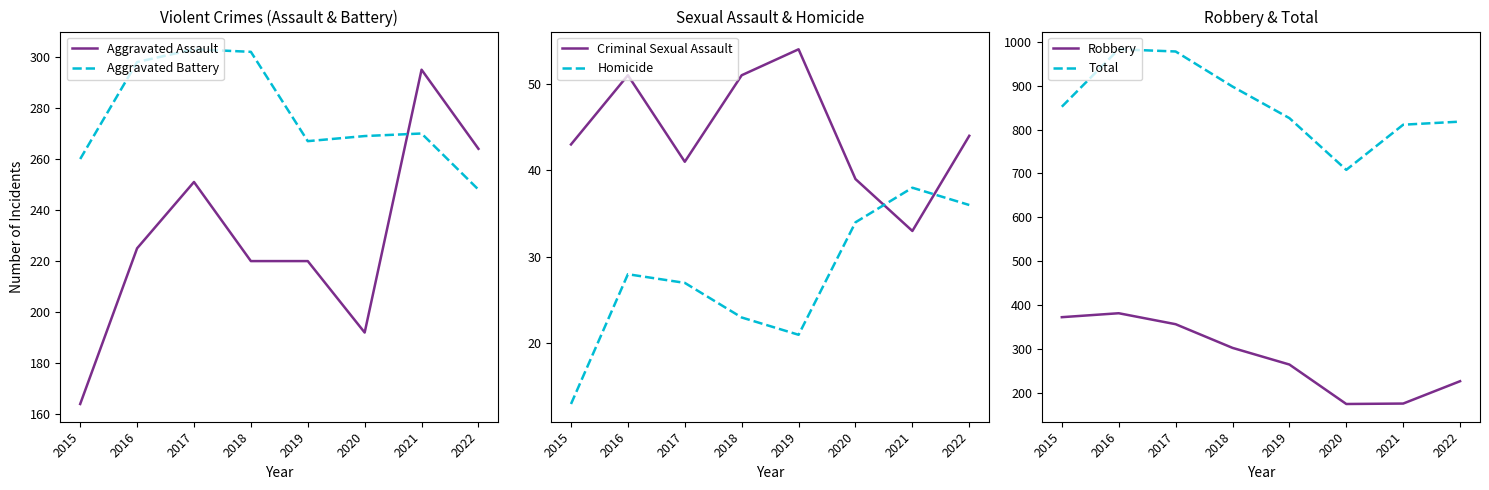

How many interior local peaks does the Aggravated Assault series have?

2